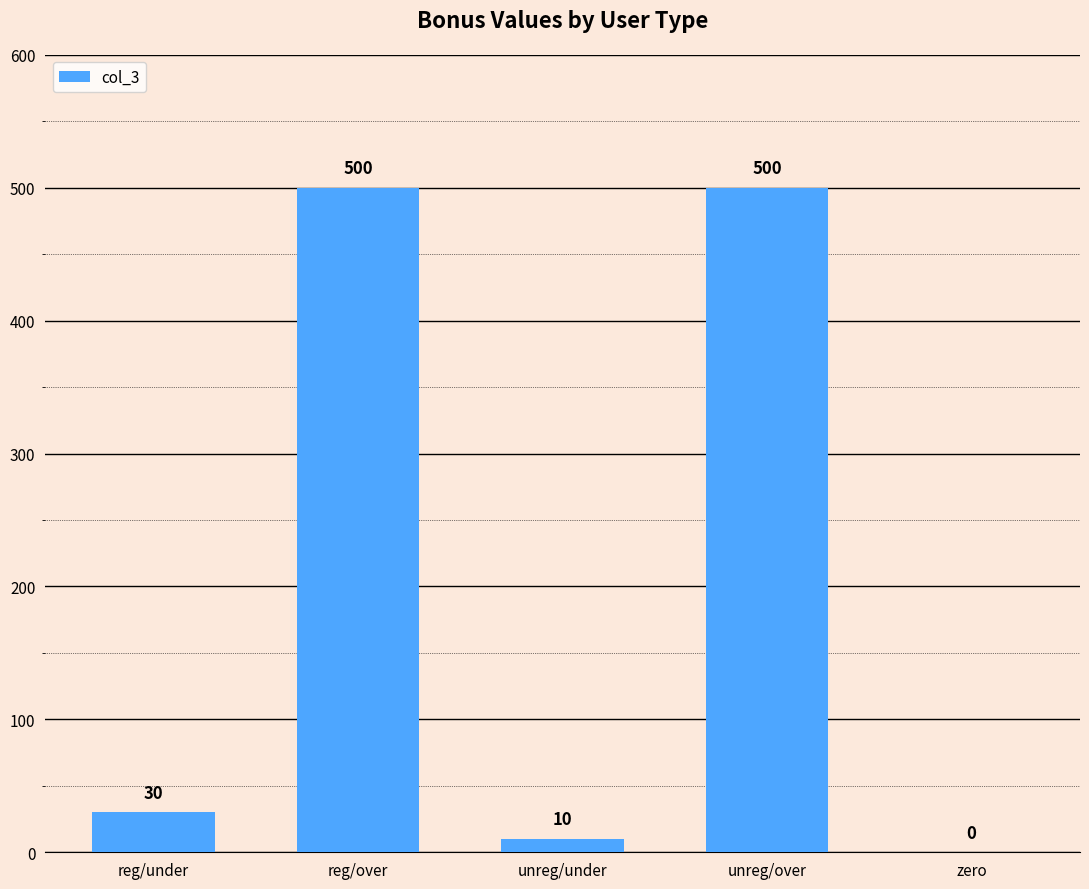

What is the sum of the values at zero and reg/under?

30